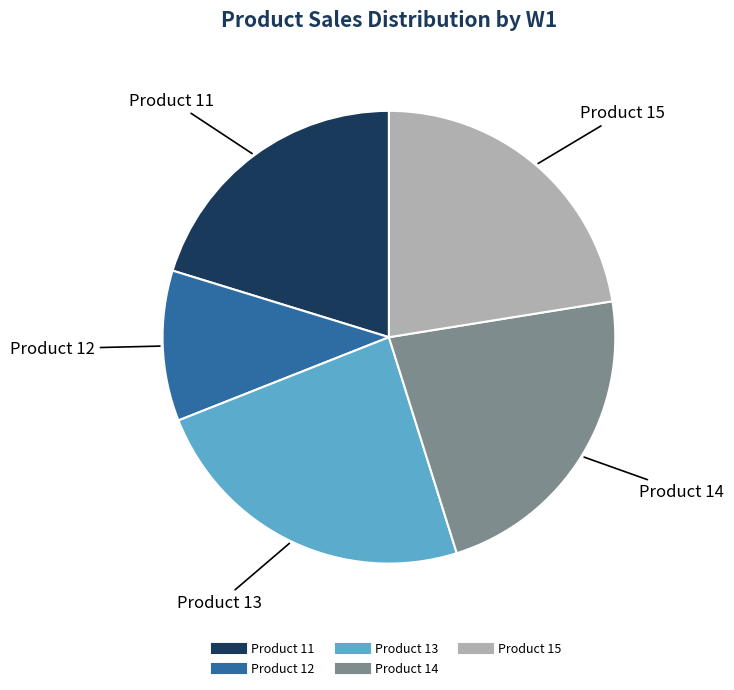

Does Product 14 account for over 50% of the chart?

No